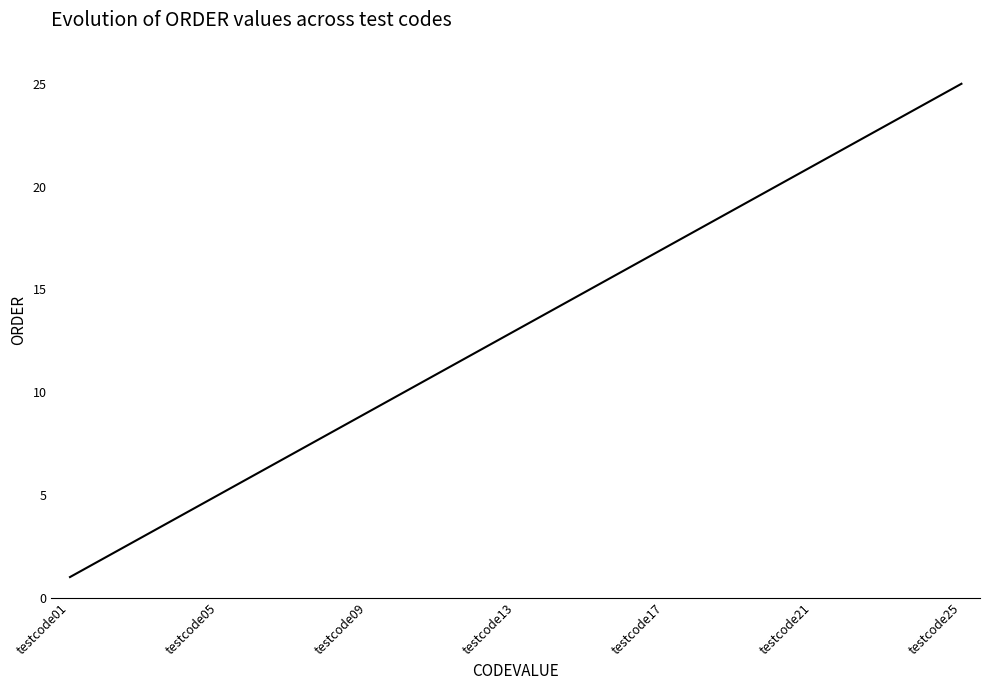

What is the maximum value shown in the chart?

25